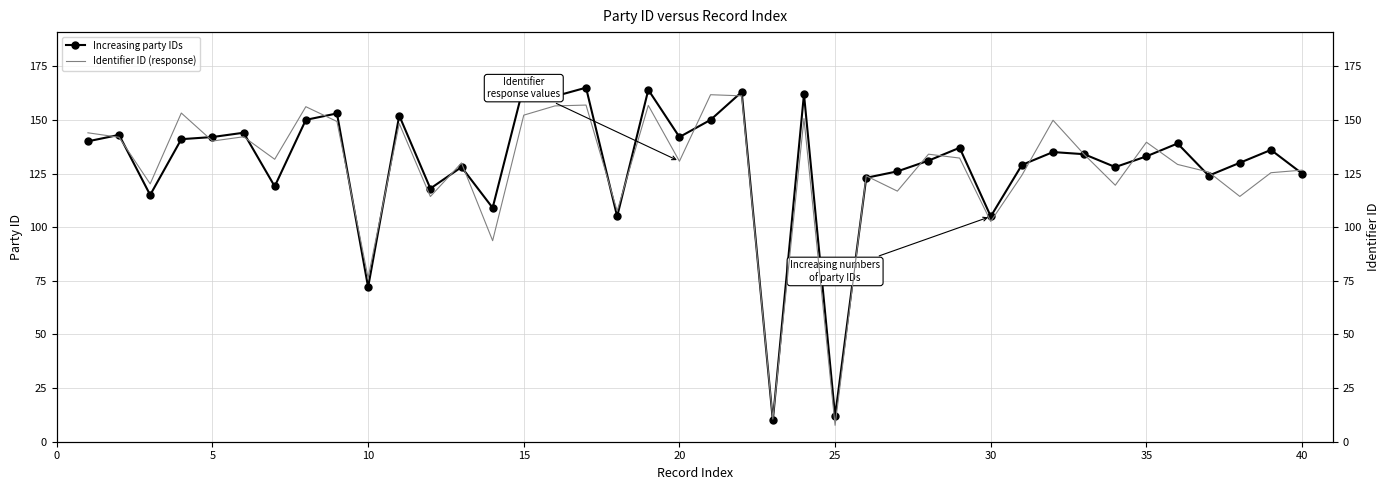

In Increasing party IDs, how many points are higher than both neighbors (excluding endpoints)?

14